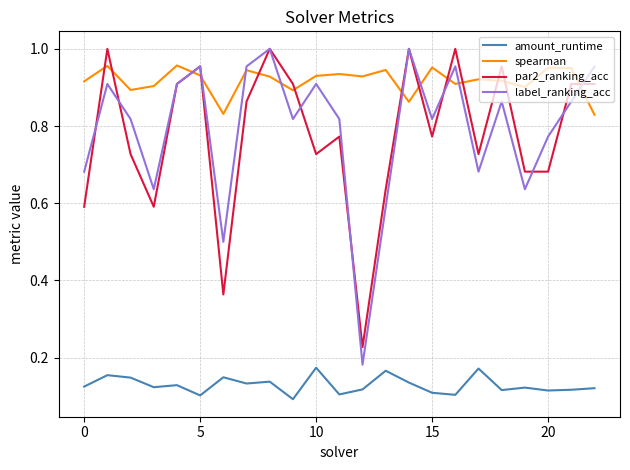

Which series has the largest range (max minus min)?

label_ranking_acc